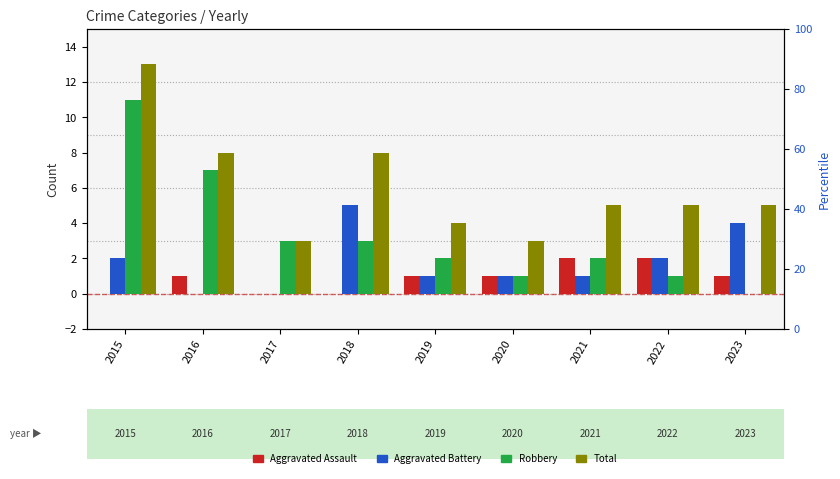

What is the difference between the Robbery values at 2018 and 2022?

2